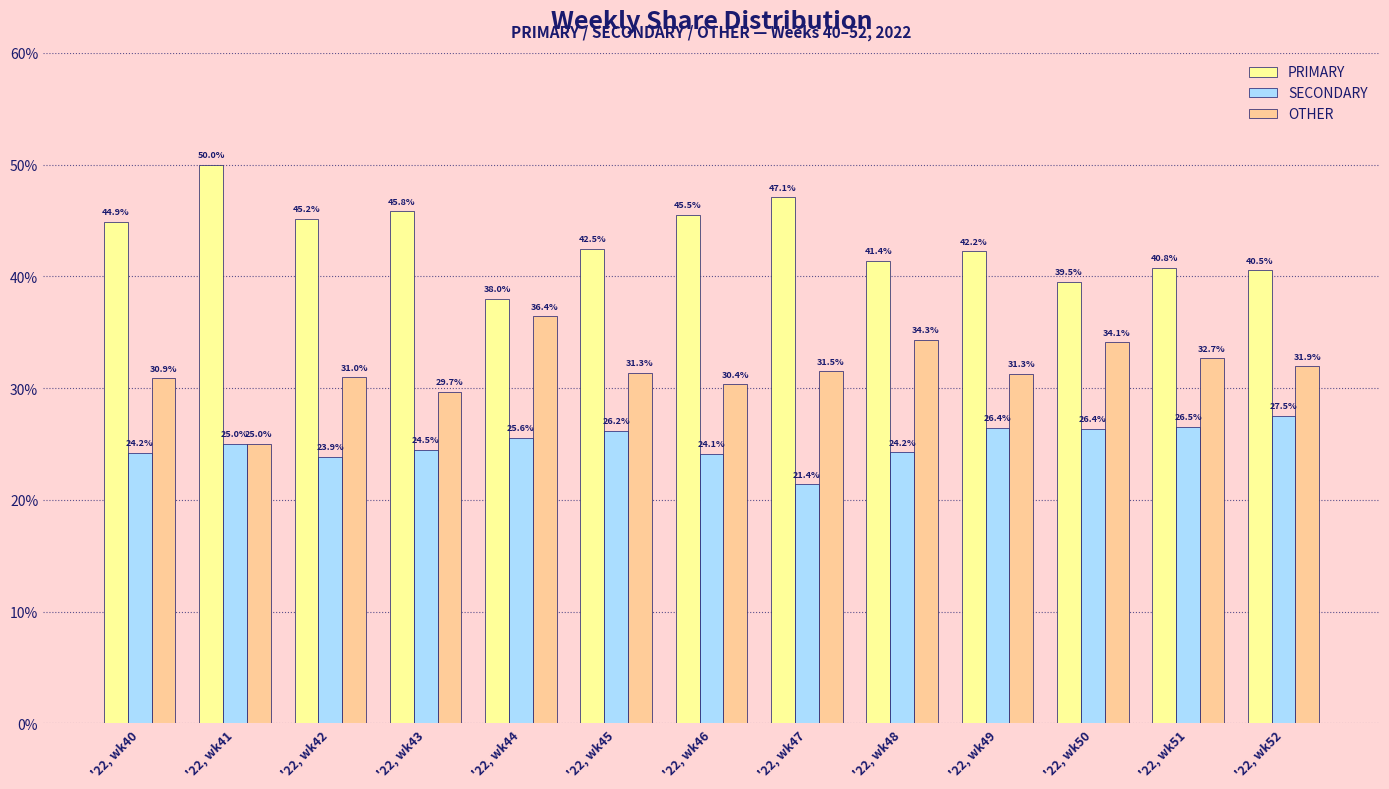

What is the approximate value of PRIMARY at '22, wk40?

44.9